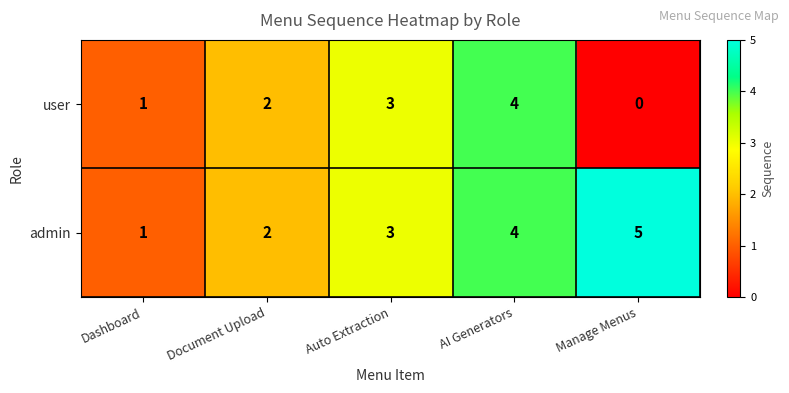

Reading left to right, extract all data points from this chart.

user: 1	2	3	4	0
admin: 1	2	3	4	5